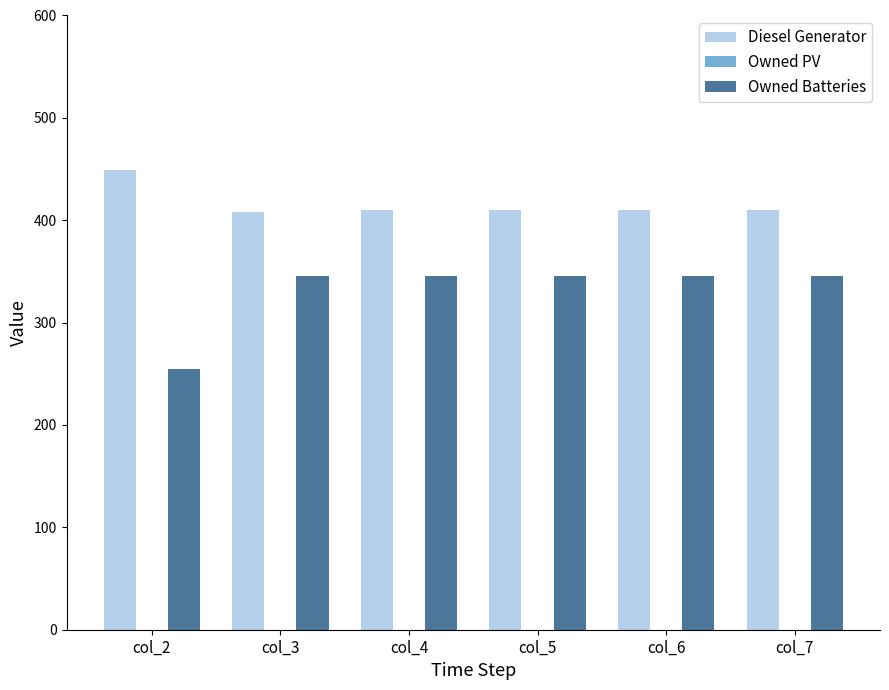

What is the difference between the second highest and minimum values in the Owned Batteries series?

91